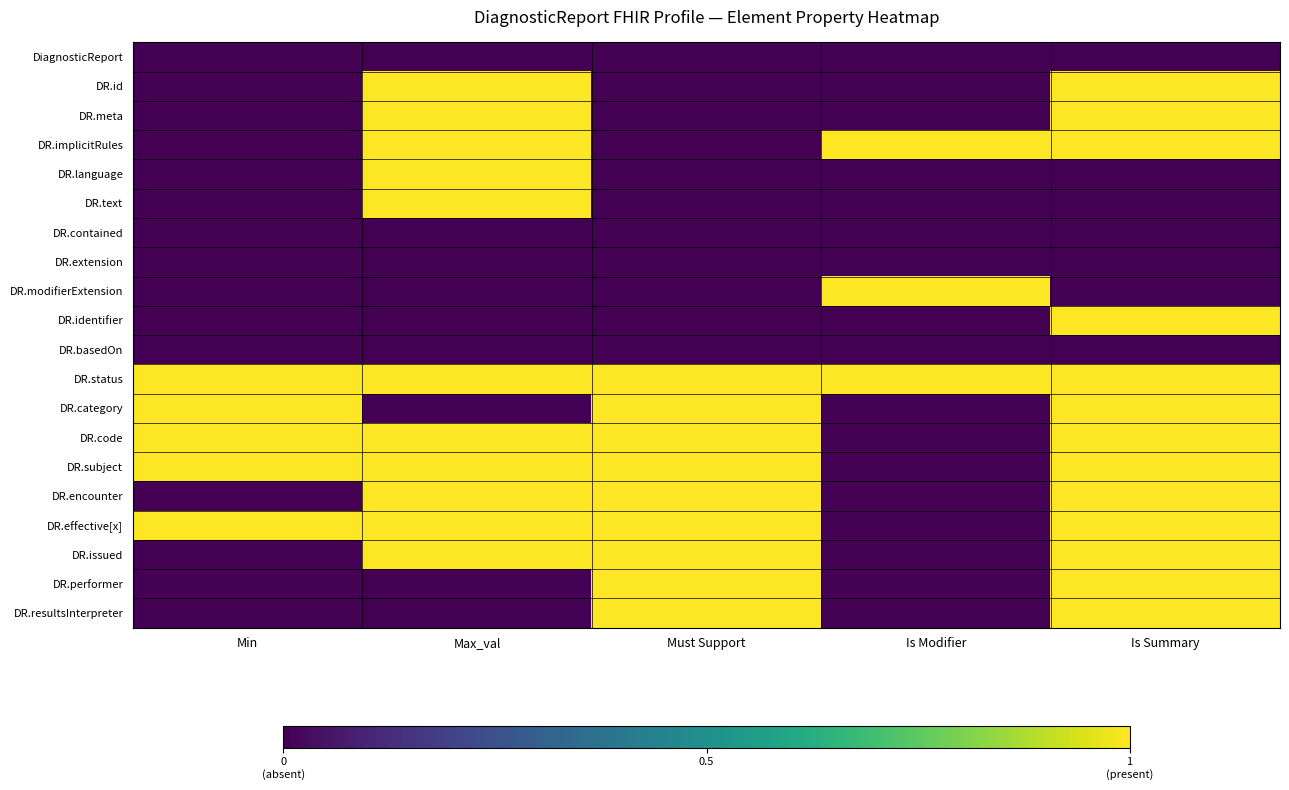

At which label is DR.category closest to 0?

Max_val